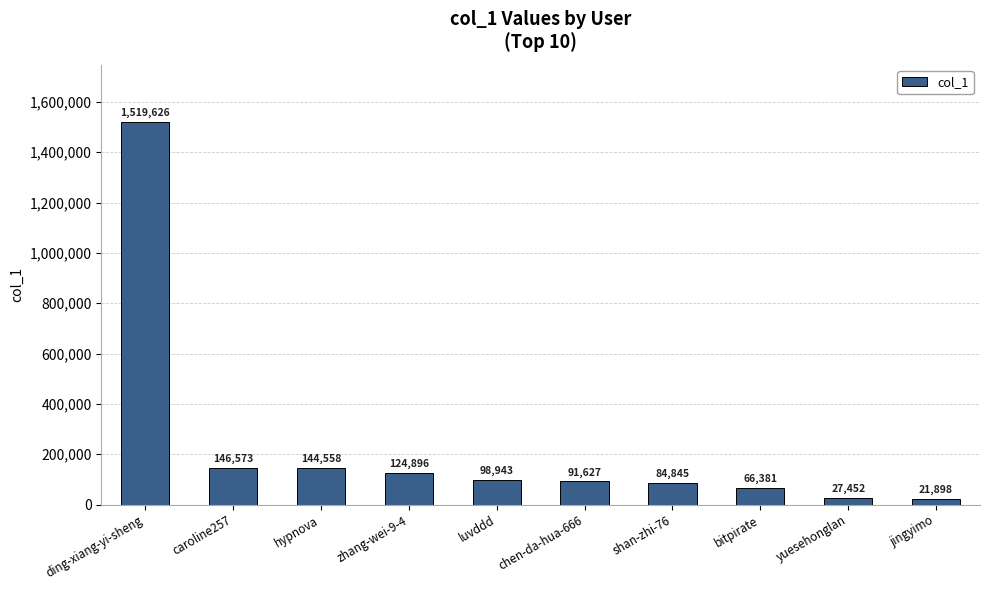

The value at zhang-wei-9-4 is 51742. True or false?

False